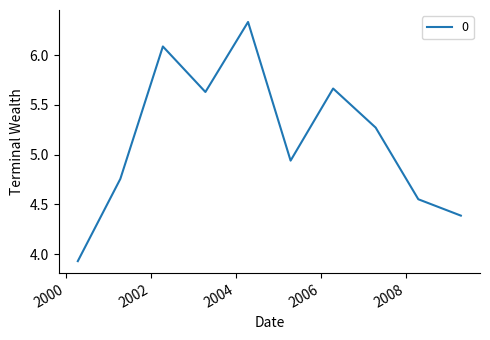

Does the chart display data point markers on the line(s)?

No